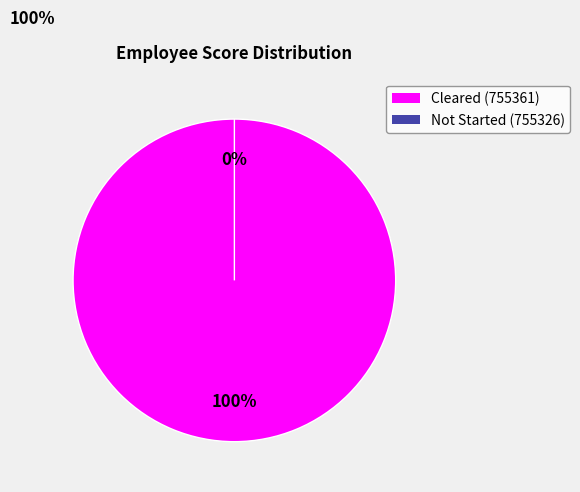

To the nearest percent, what is the difference between the 755361 and 755326 slice percentages?

100%